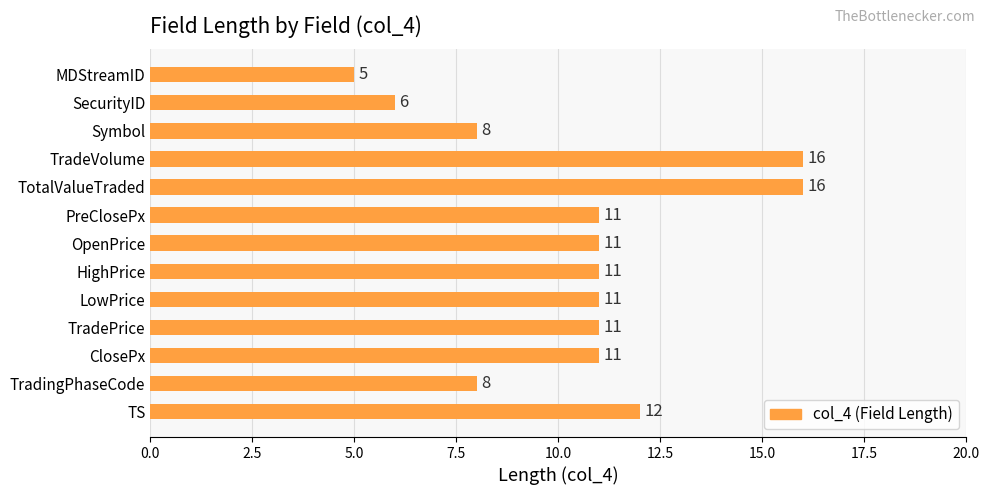

Is it true that the value at PreClosePx is 11?

True